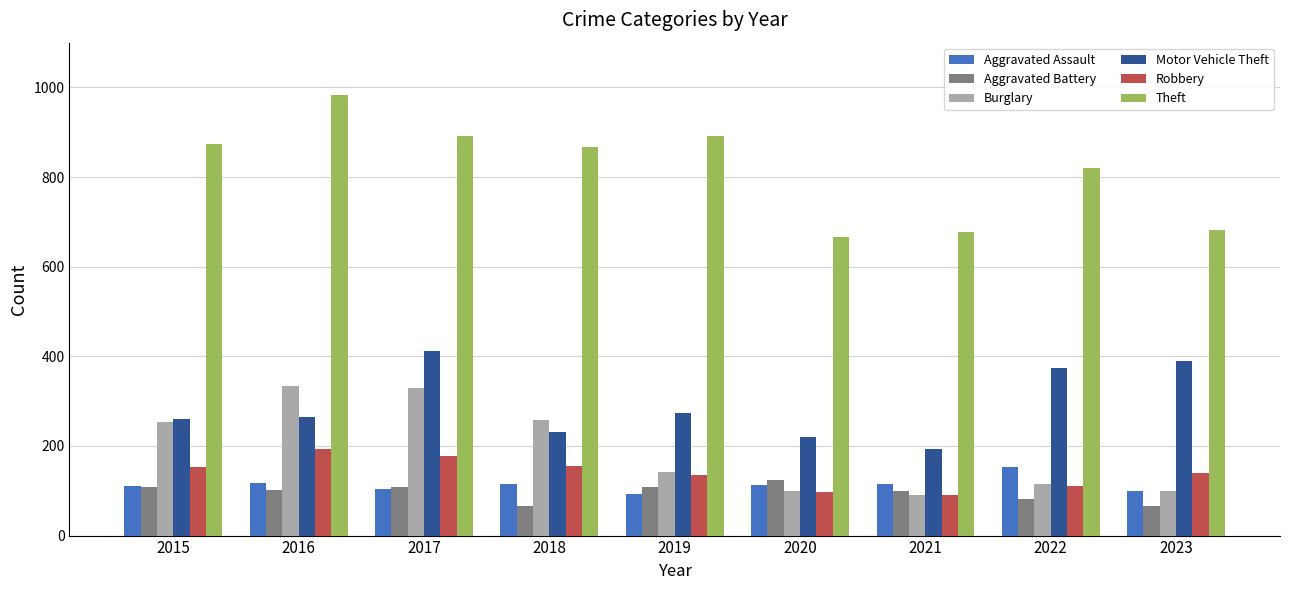

What is the spread (max minus min) of values at 2023?

616